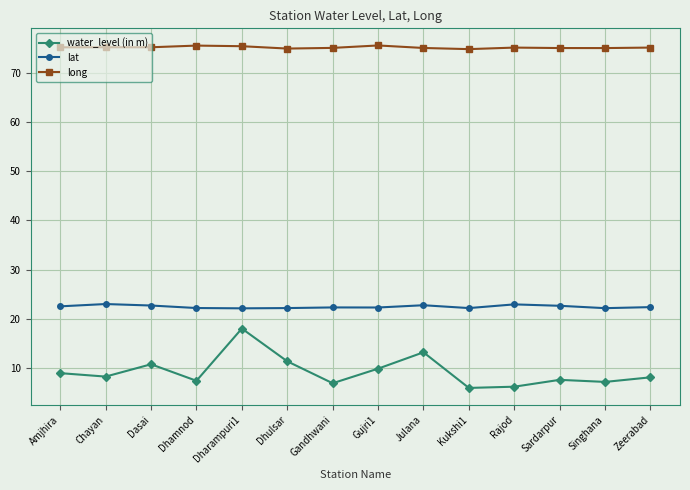

Between Julana and Kukshi1, which series saw the biggest shift?

water_level (in m)